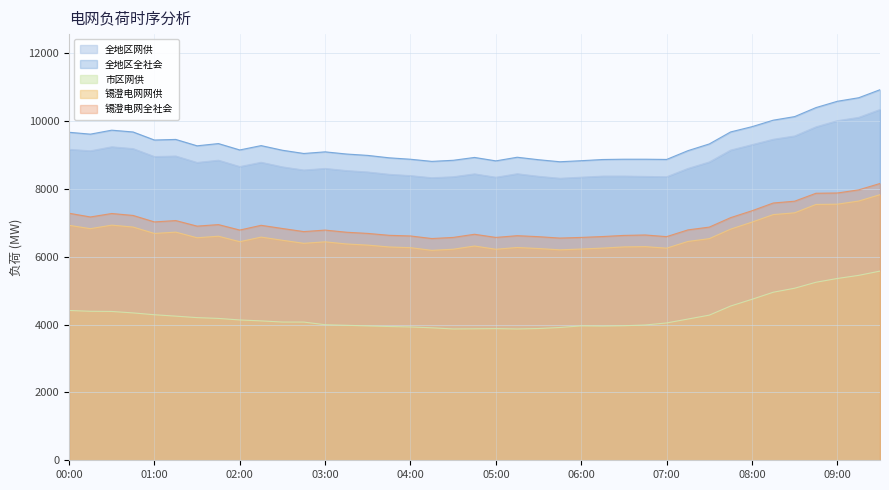

What is the value of the 市区网供 point at the 13th from the left?

3997